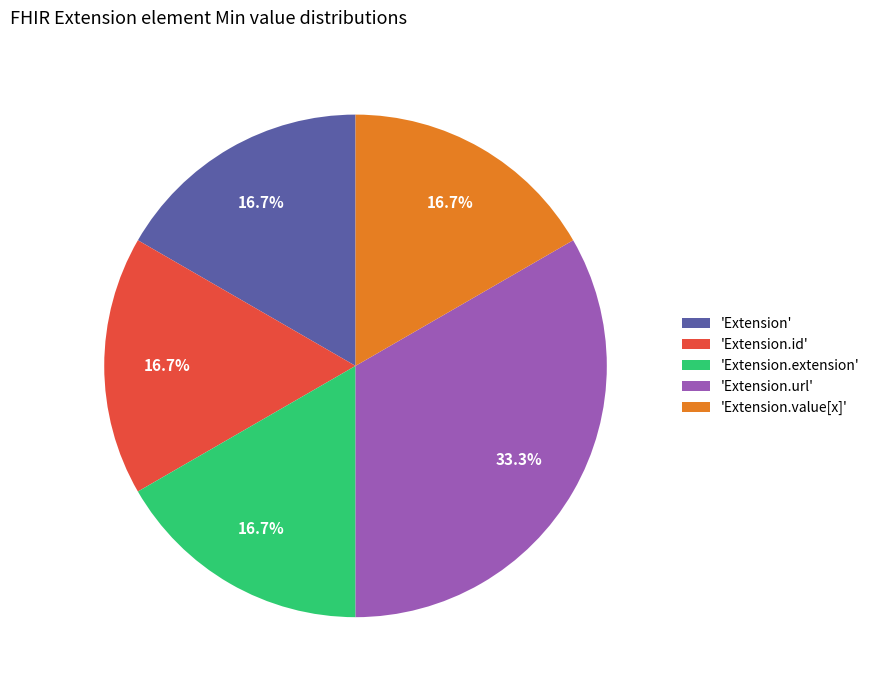

To the nearest percent, what is the difference between the largest and smallest slice percentages?

17%